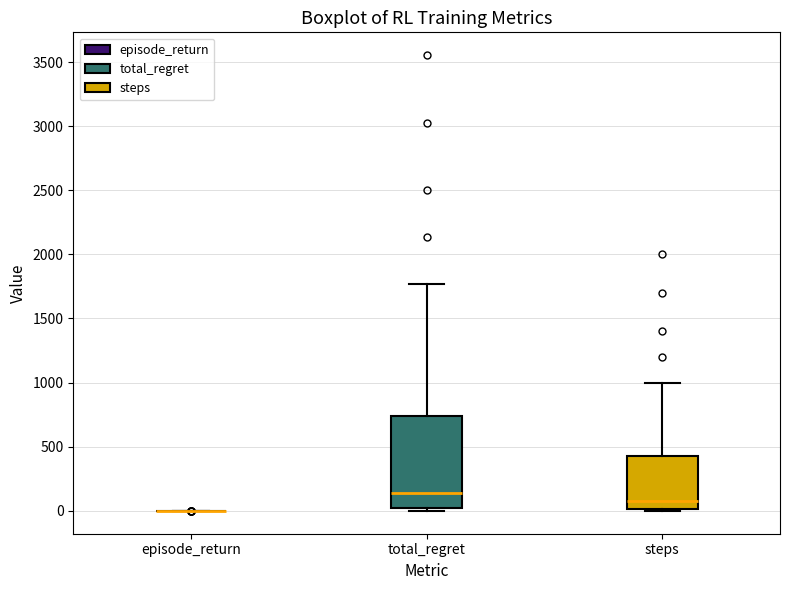

Reading left to right, read every box against the y-axis: the position of its median line, the range the box covers, and the ends of its whiskers. The values are not printed on the chart, so give them approximately, as read against the axis.

episode_return: box collapsed to a line at 0, whiskers 0 to 0
total_regret: median 150, box 0 to 750, whiskers 0 (just below the box's lower edge) to 1750
steps: median 100, box 0 to 450, whiskers 0 to 1000